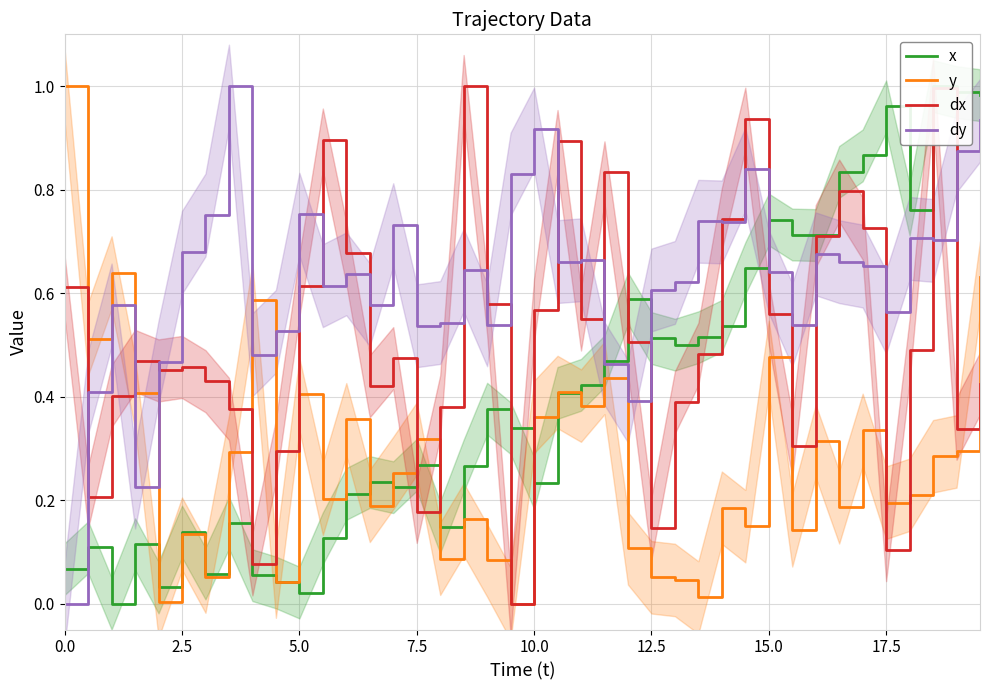

True or false: x and y intersect in this chart.

True